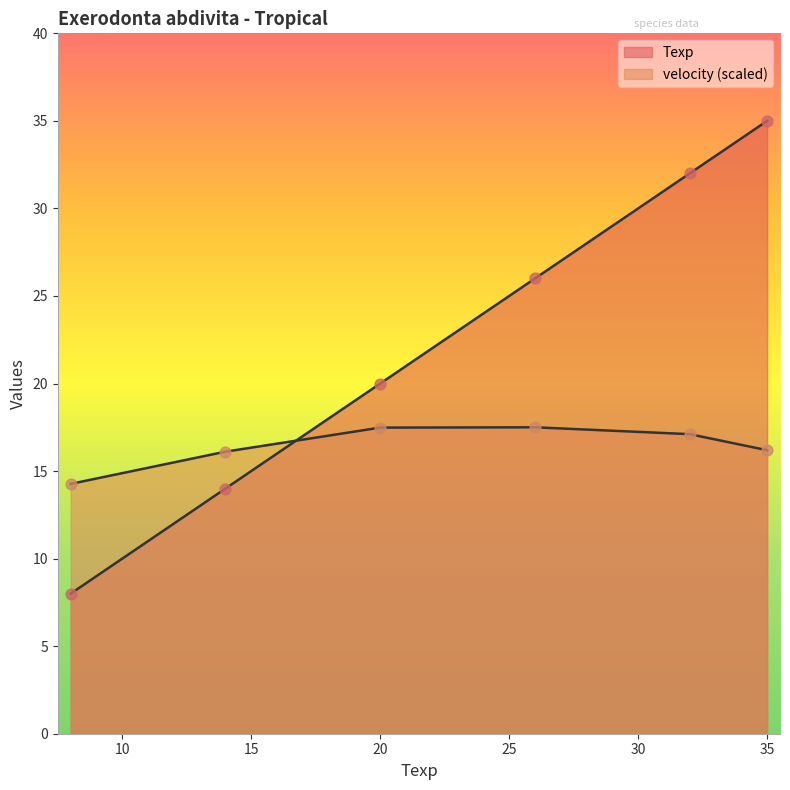

Is the value of Texp at 14 greater than the value of velocity at 35?

No